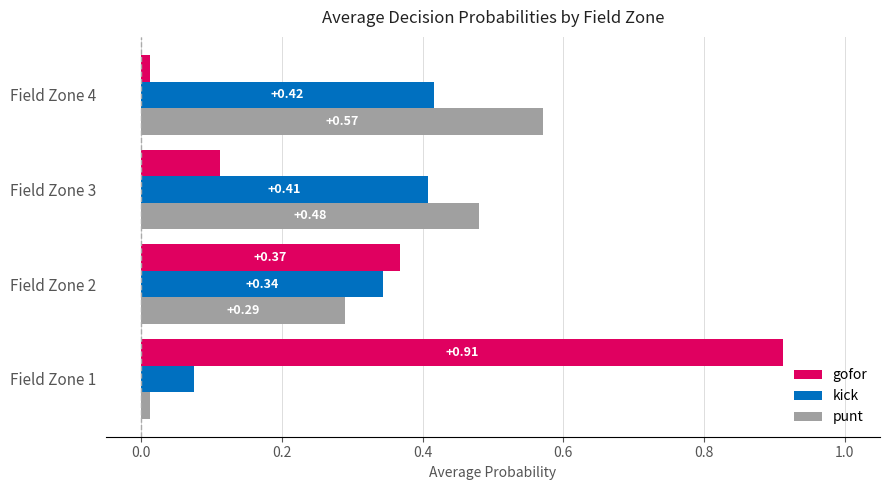

Which series changed the most between Field Zone 1 and Field Zone 4?

gofor